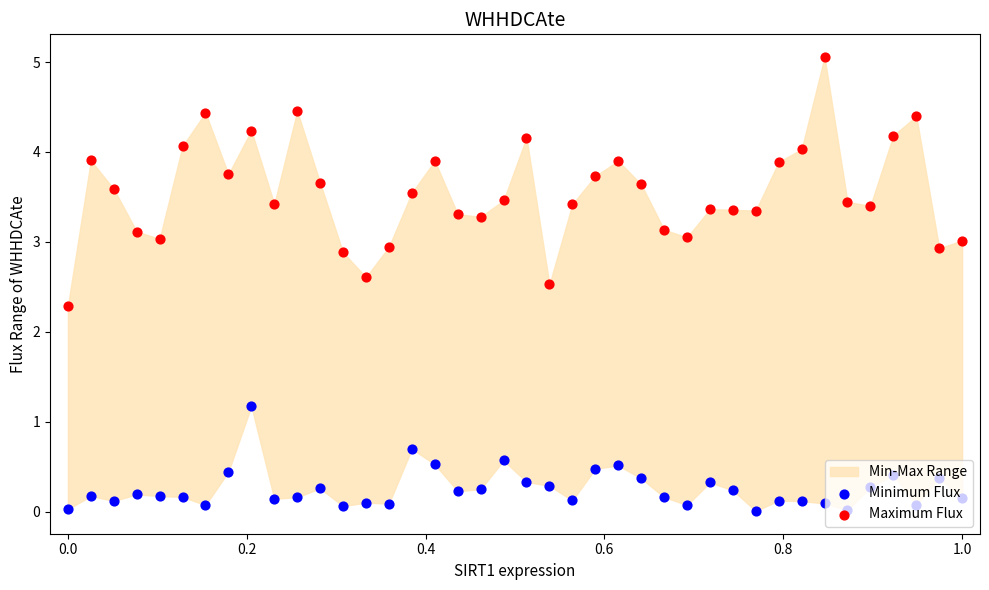

Which series reaches the minimum Y coordinate?

Minimum Flux